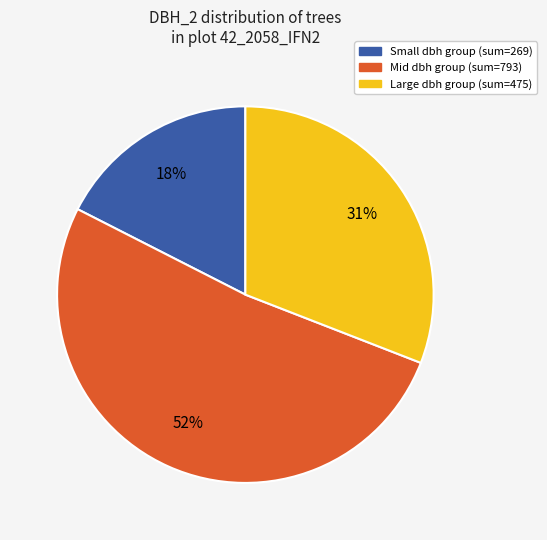

To the nearest percent, what is the average slice percentage?

33%